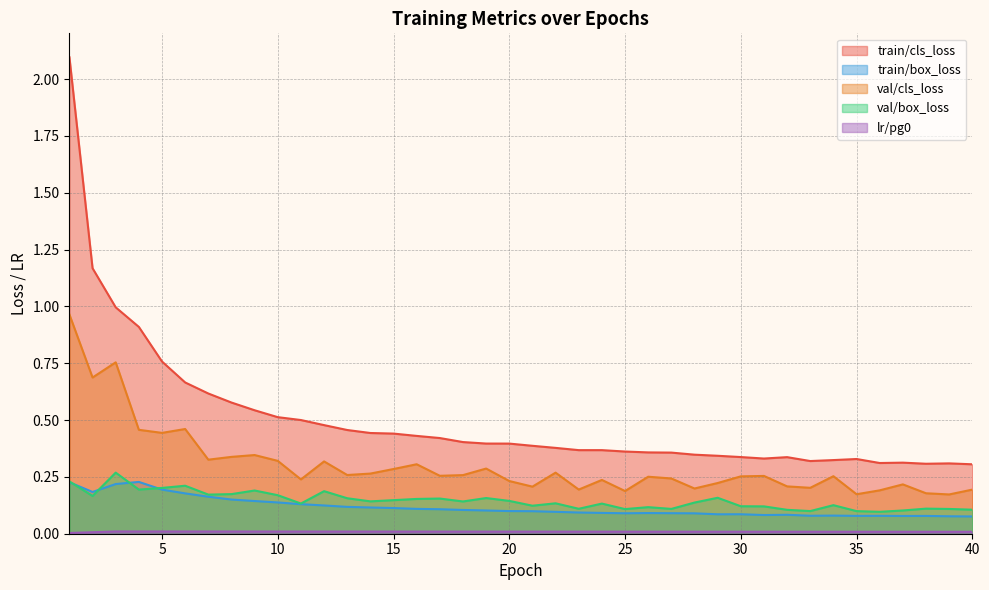

True or false: train/cls_loss has more than 2 points higher than both neighbors.

True